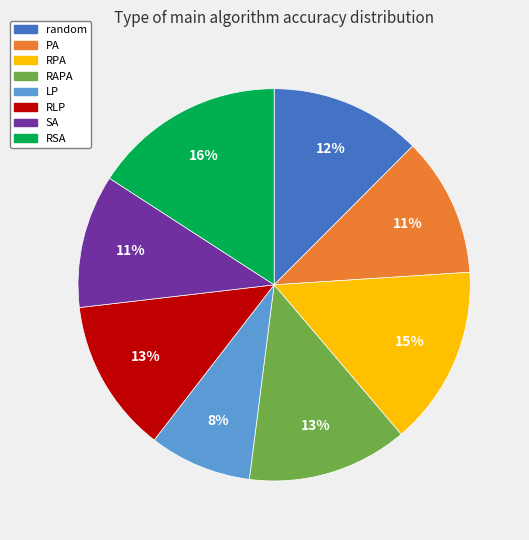

Which category has the biggest portion of the pie?

RSA